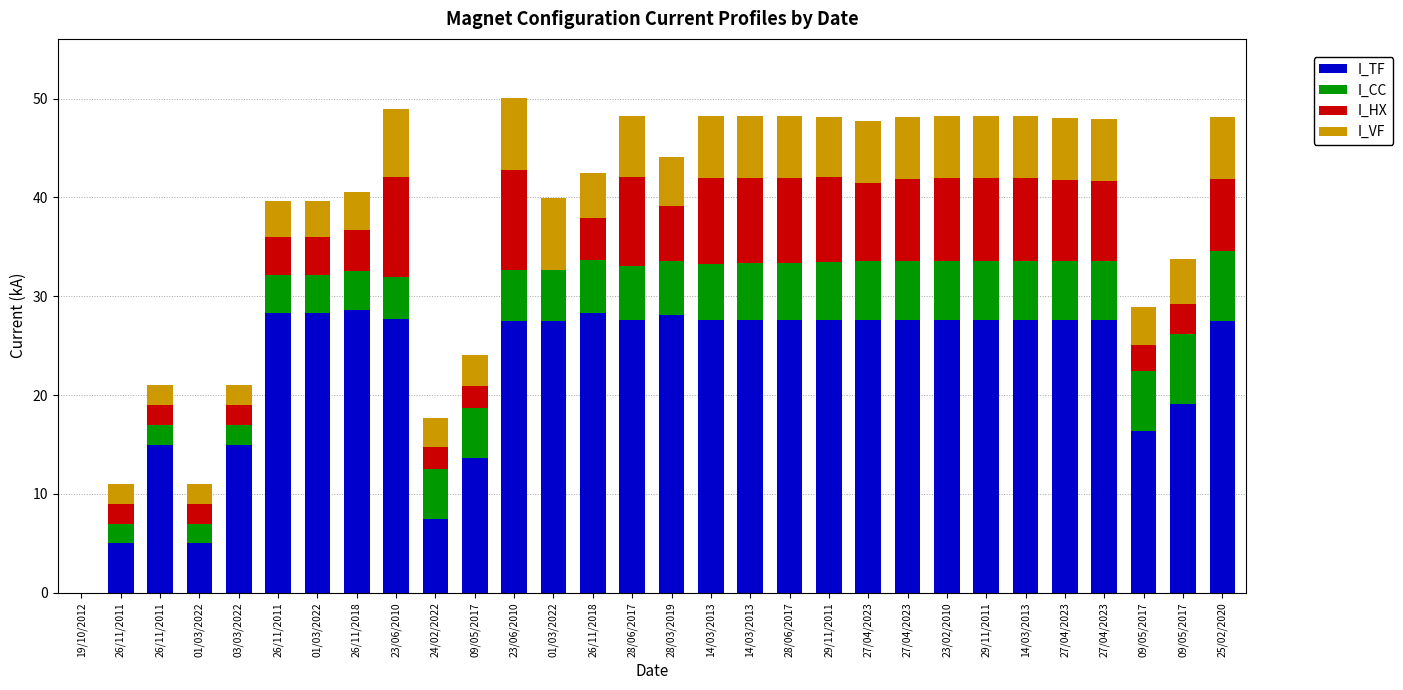

The I_TF series shows 18.4 at 25/02/2020. True or false?

False